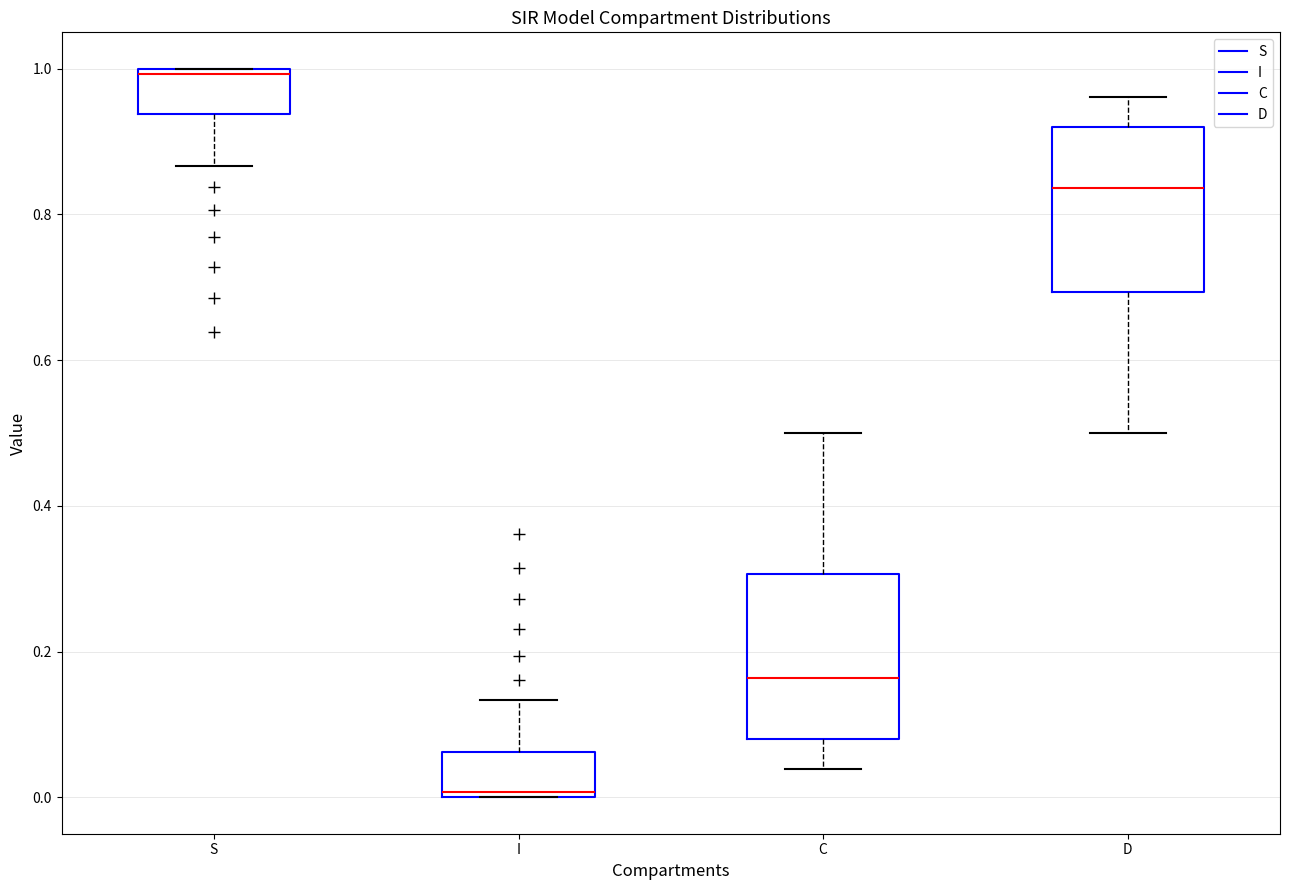

Which box has the highest median line?

S